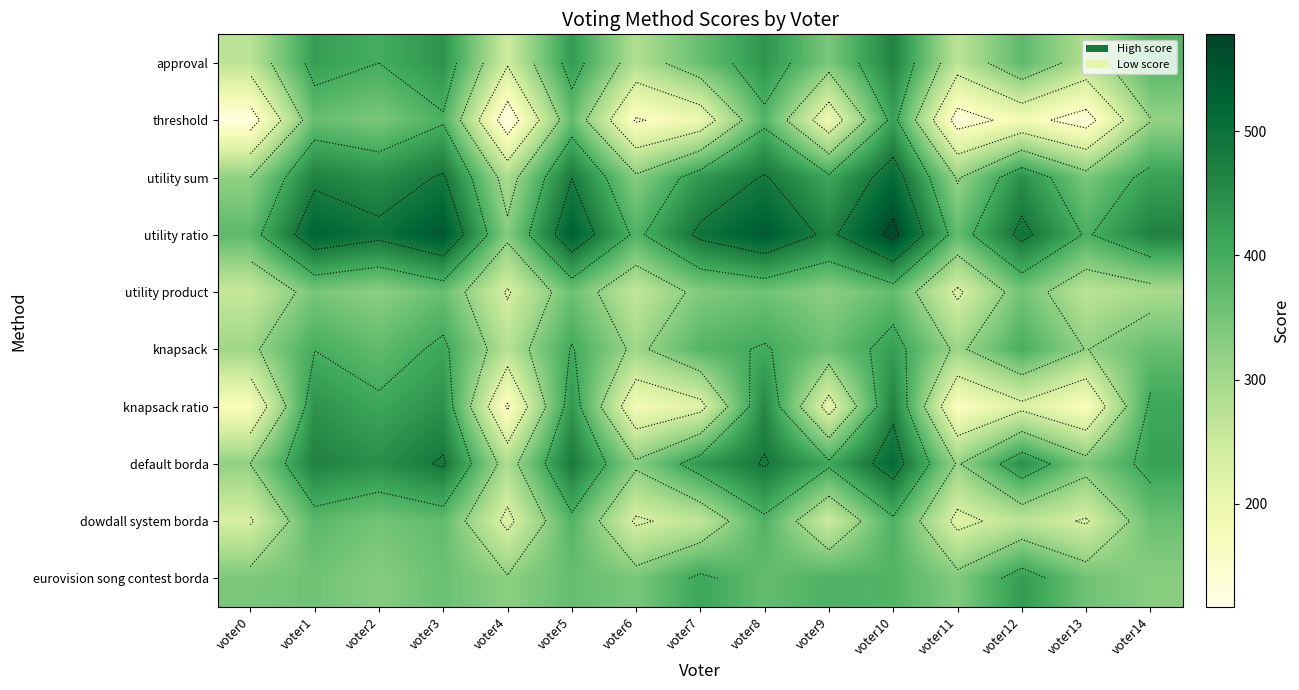

What is the difference between the highest and lowest values at voter12?

314